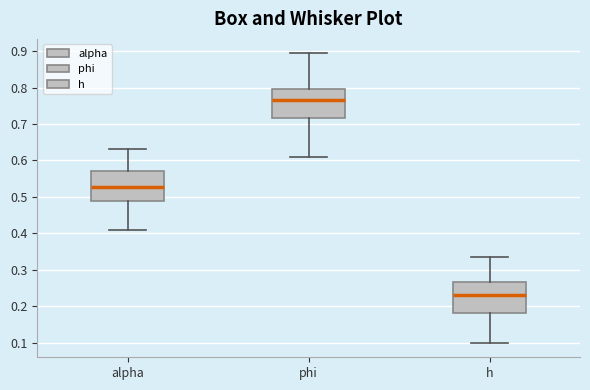

Reading left to right, transcribe this box plot: for each box, give where its median line is, the range the box spans, and where its two whiskers end, as read against the y-axis. The values are not printed on the chart, so give them approximately, as read against the axis.

alpha: median 0.53, box 0.49 to 0.57, whiskers 0.41 to 0.63
phi: median 0.77, box 0.72 to 0.80, whiskers 0.61 to 0.89
h: median 0.23, box 0.18 to 0.27, whiskers 0.10 to 0.33